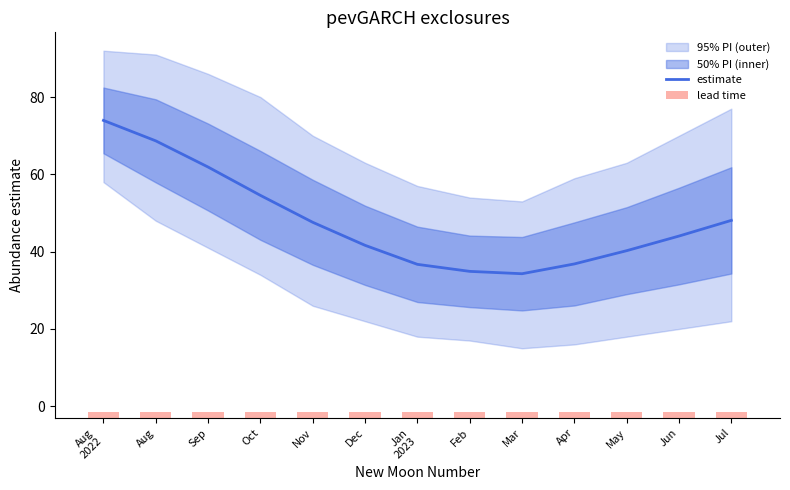

What is the value of the estimate bar at the 1st from the left?

74.0